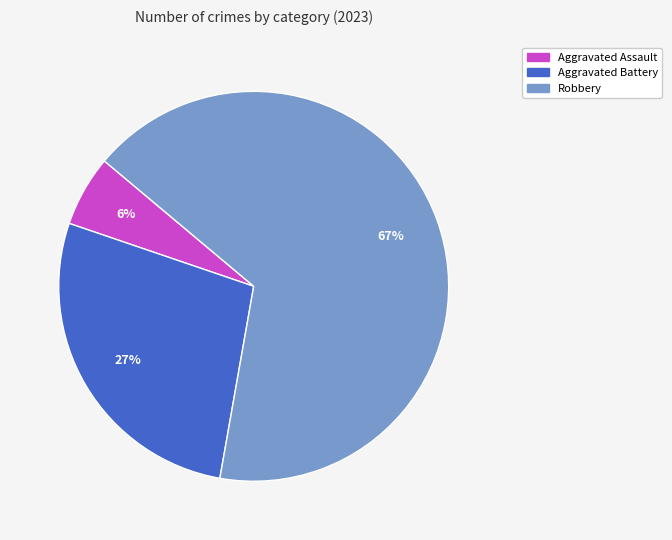

Is there a majority slice in this chart?

Yes